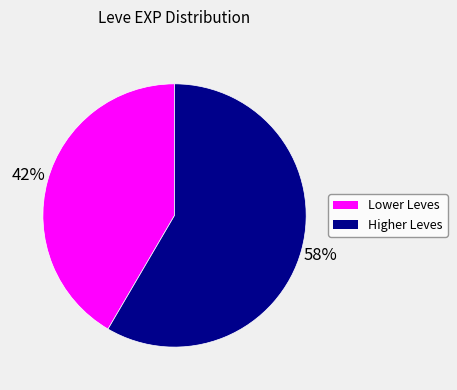

To the nearest percent, what is the average slice percentage?

50%